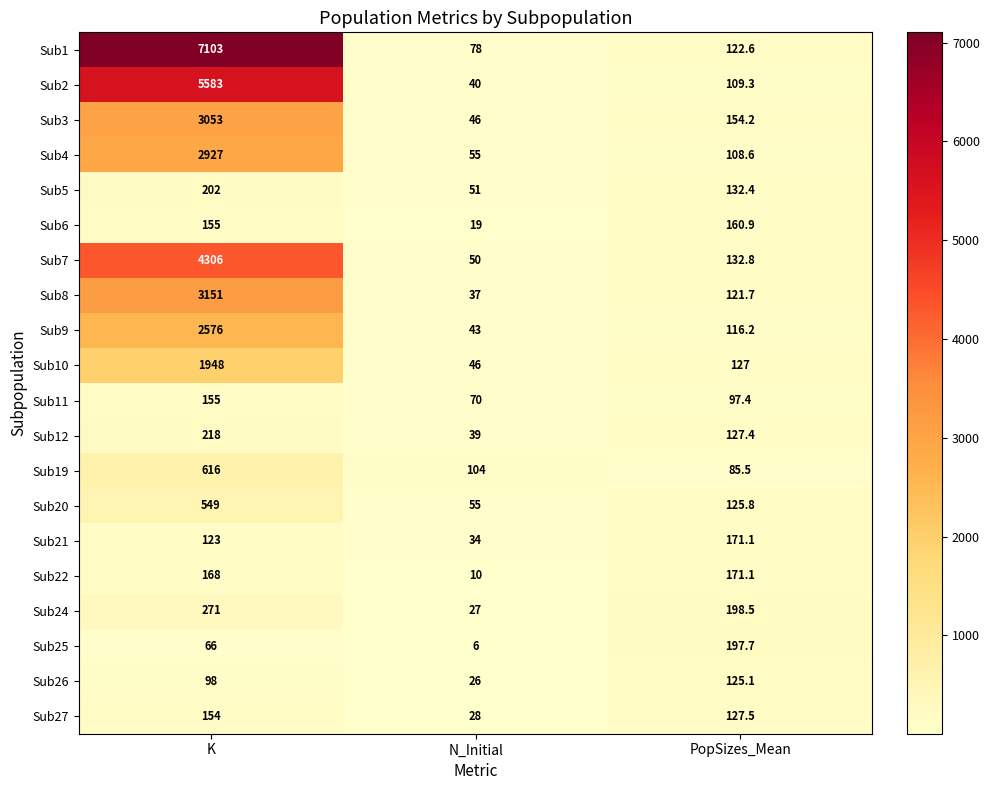

What is the approximate value of Sub19 at K?

616.0